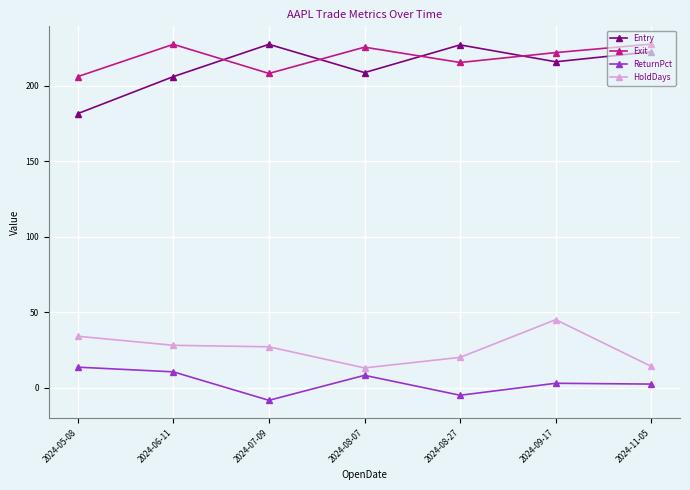

Is the value of ReturnPct at 2024-09-17 greater than the value of HoldDays at 2024-11-05?

No